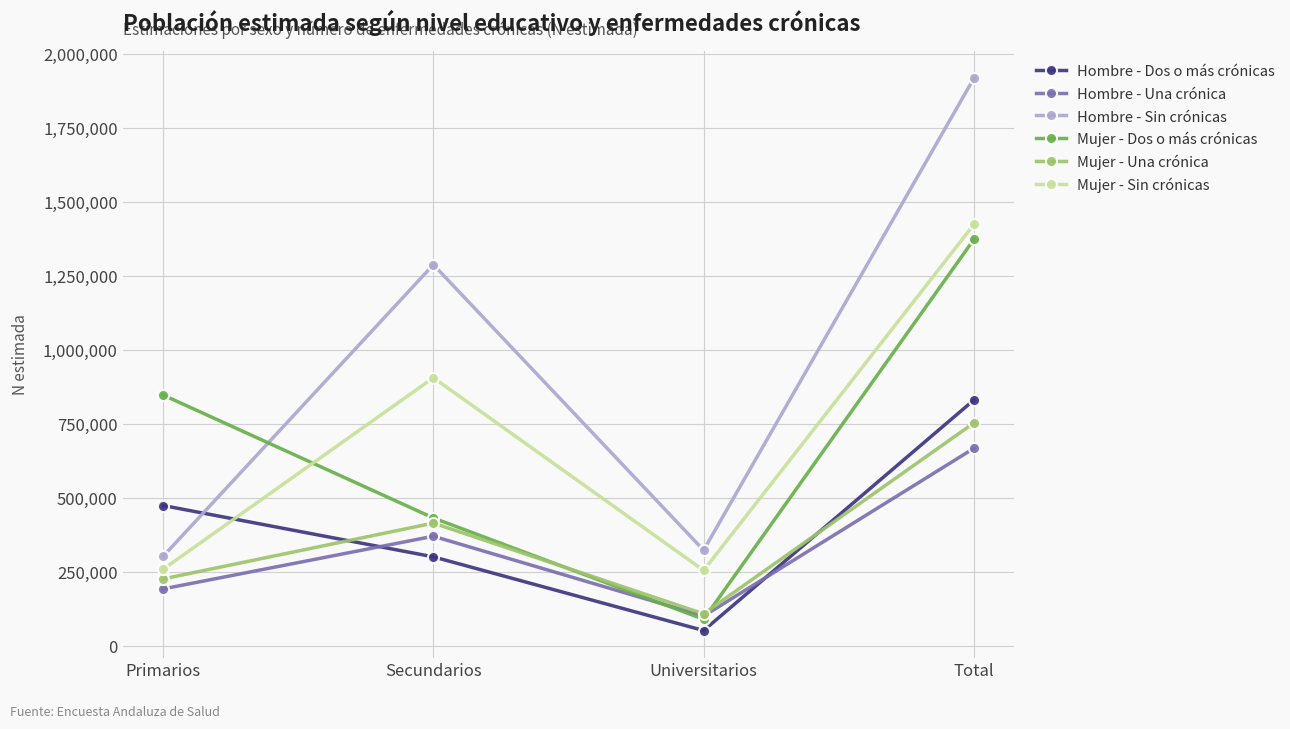

What is the sum of the Hombre - Dos o más crónicas values at Total and Universitarios?

885831